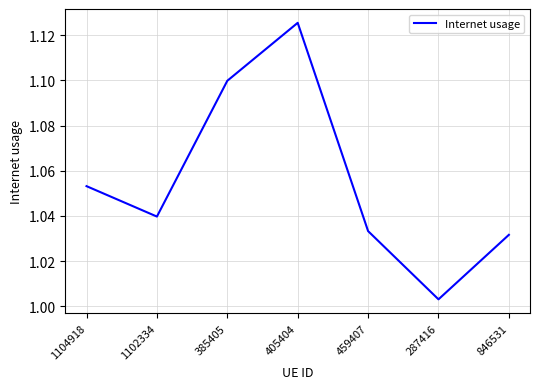

List the labels in order of value, smallest first.

287416, 846531, 459407, 1102334, 1104918, 385405, 405404